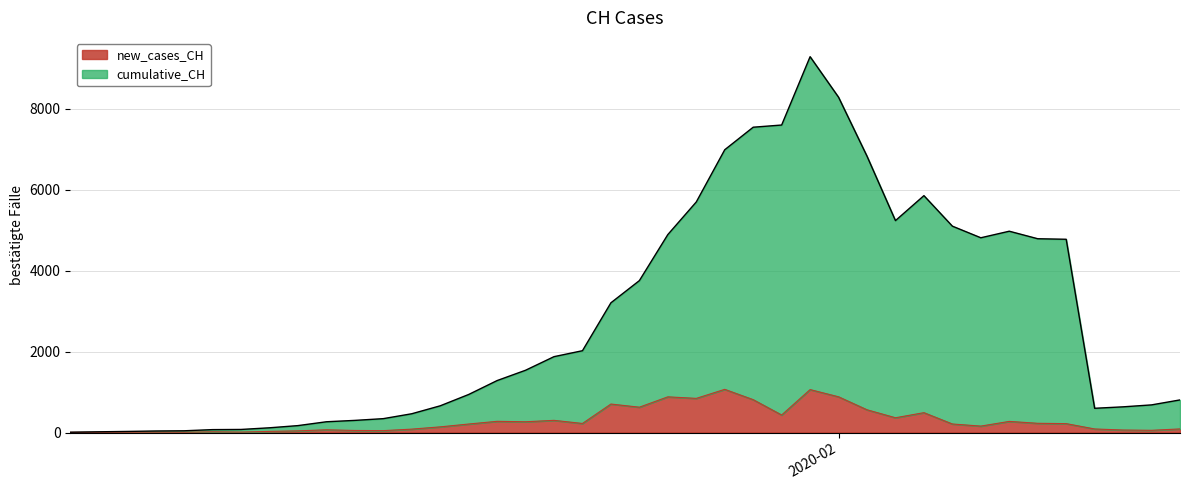

List the series in order of their overall mean, highest first.

cumulative_CH, new_cases_CH